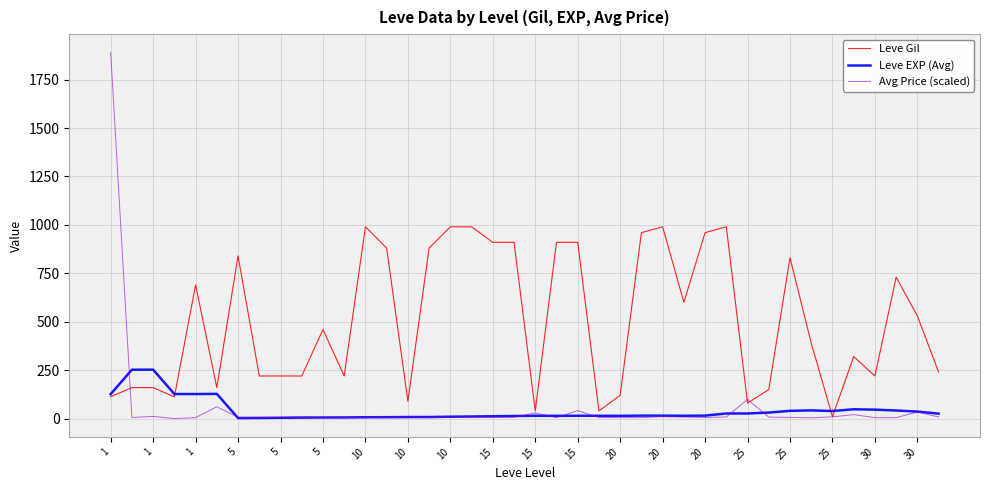

What is the highest value of the Leve Gil series?

990.0